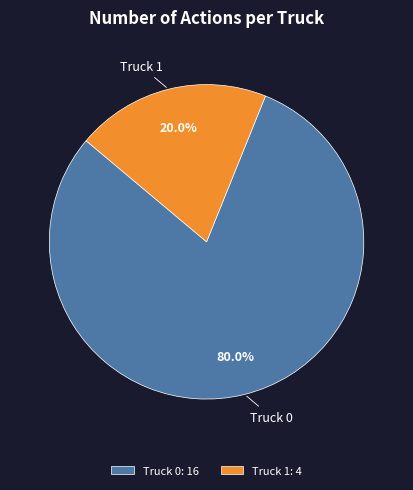

To the nearest percent, what is the difference between the largest and smallest slice percentages?

60%